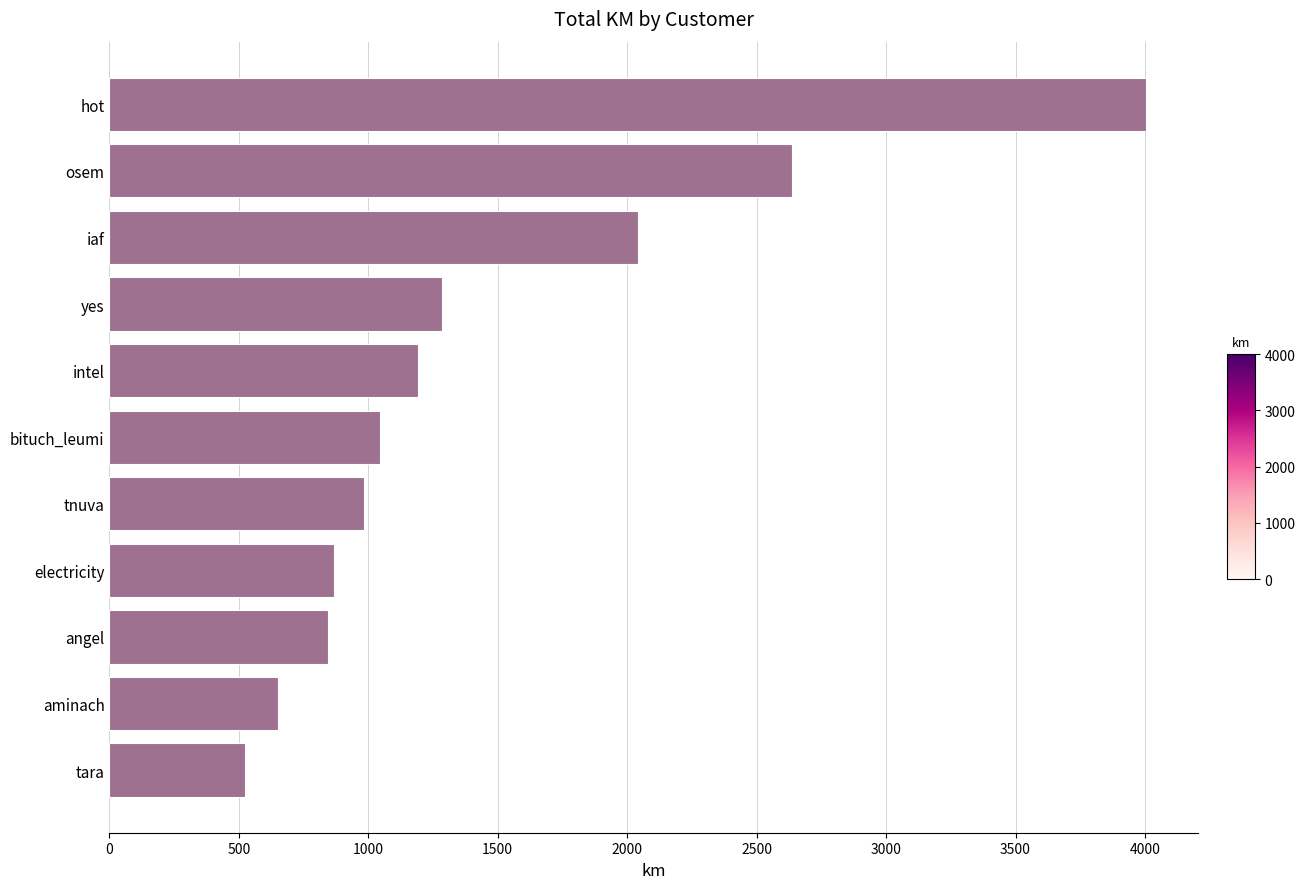

What is the greatest value displayed?

4004.4